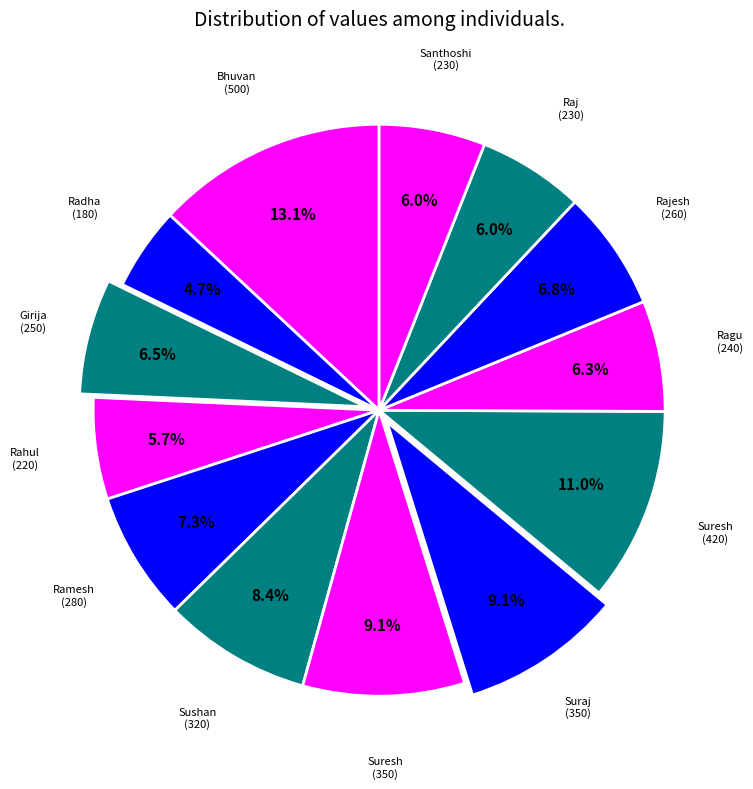

Is there any slice that represents more than half of the pie?

No